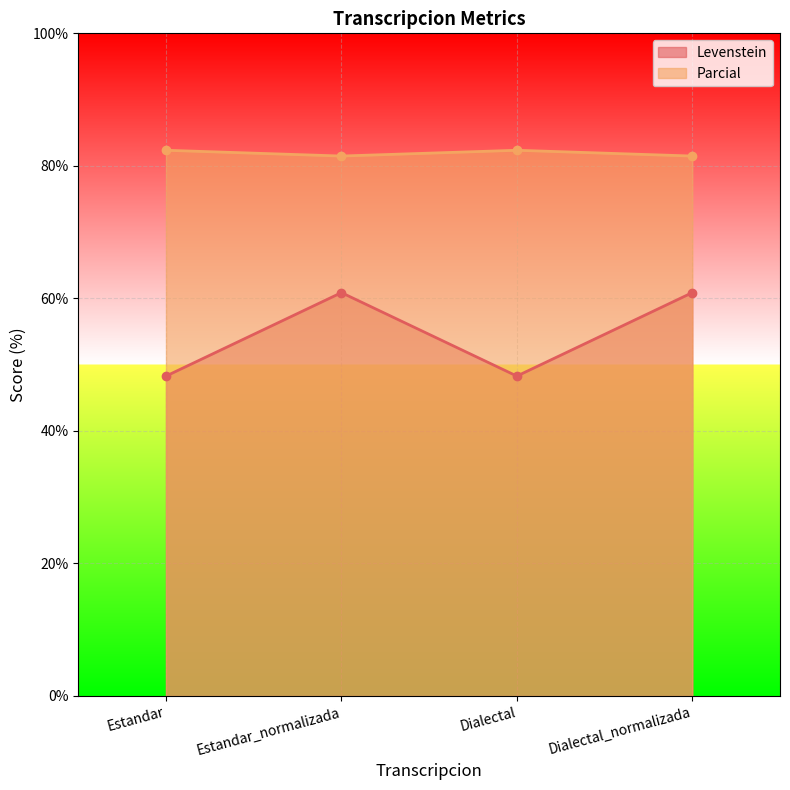

Reading right to left, transcribe all the data shown in this chart.

Levenstein: Dialectal_normalizada=60.9	Dialectal=48.3	Estandar_normalizada=60.9	Estandar=48.3
Parcial: Dialectal_normalizada=81.5	Dialectal=82.4	Estandar_normalizada=81.5	Estandar=82.4